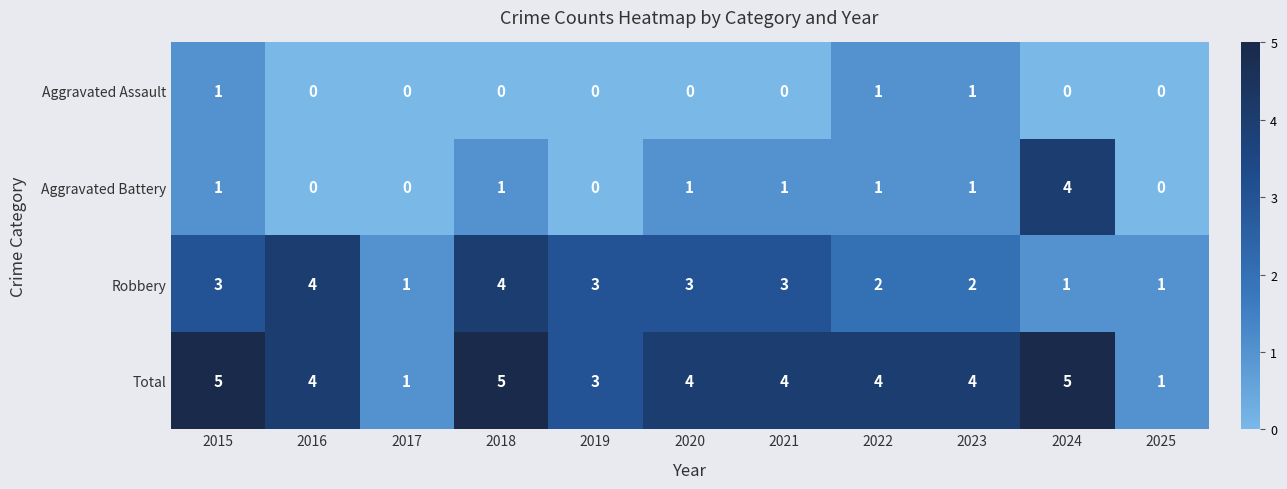

The Aggravated Battery series shows 1 at 2015. True or false?

True